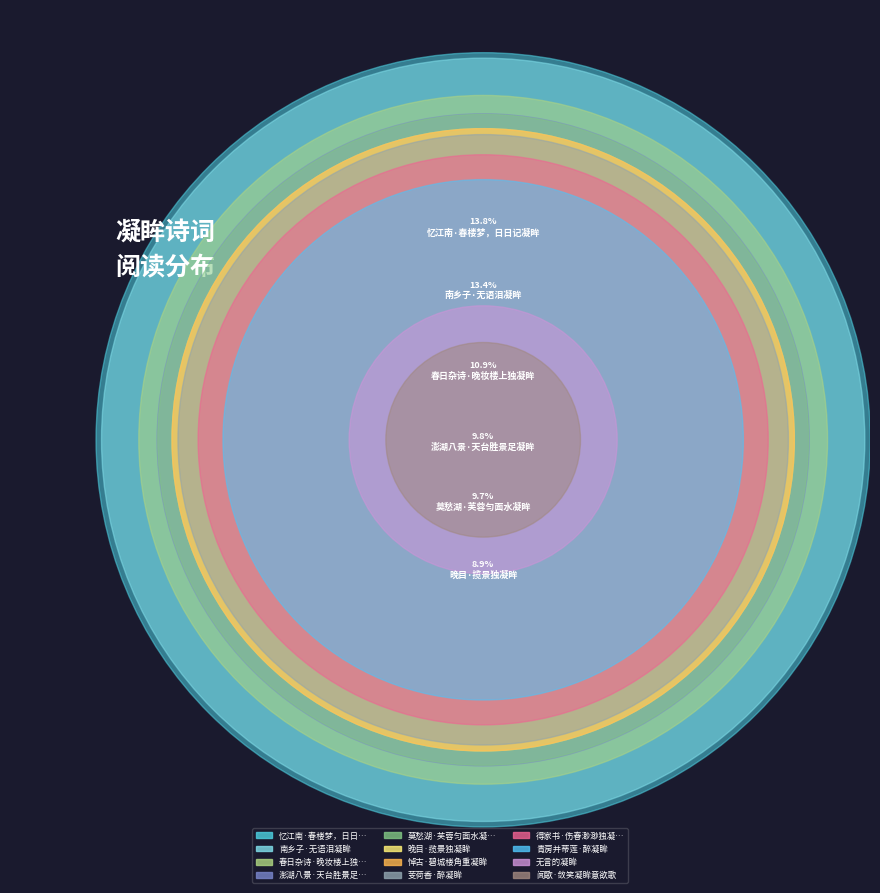

Which category has the biggest portion of the pie?

忆江南·春楼梦，日日记凝眸